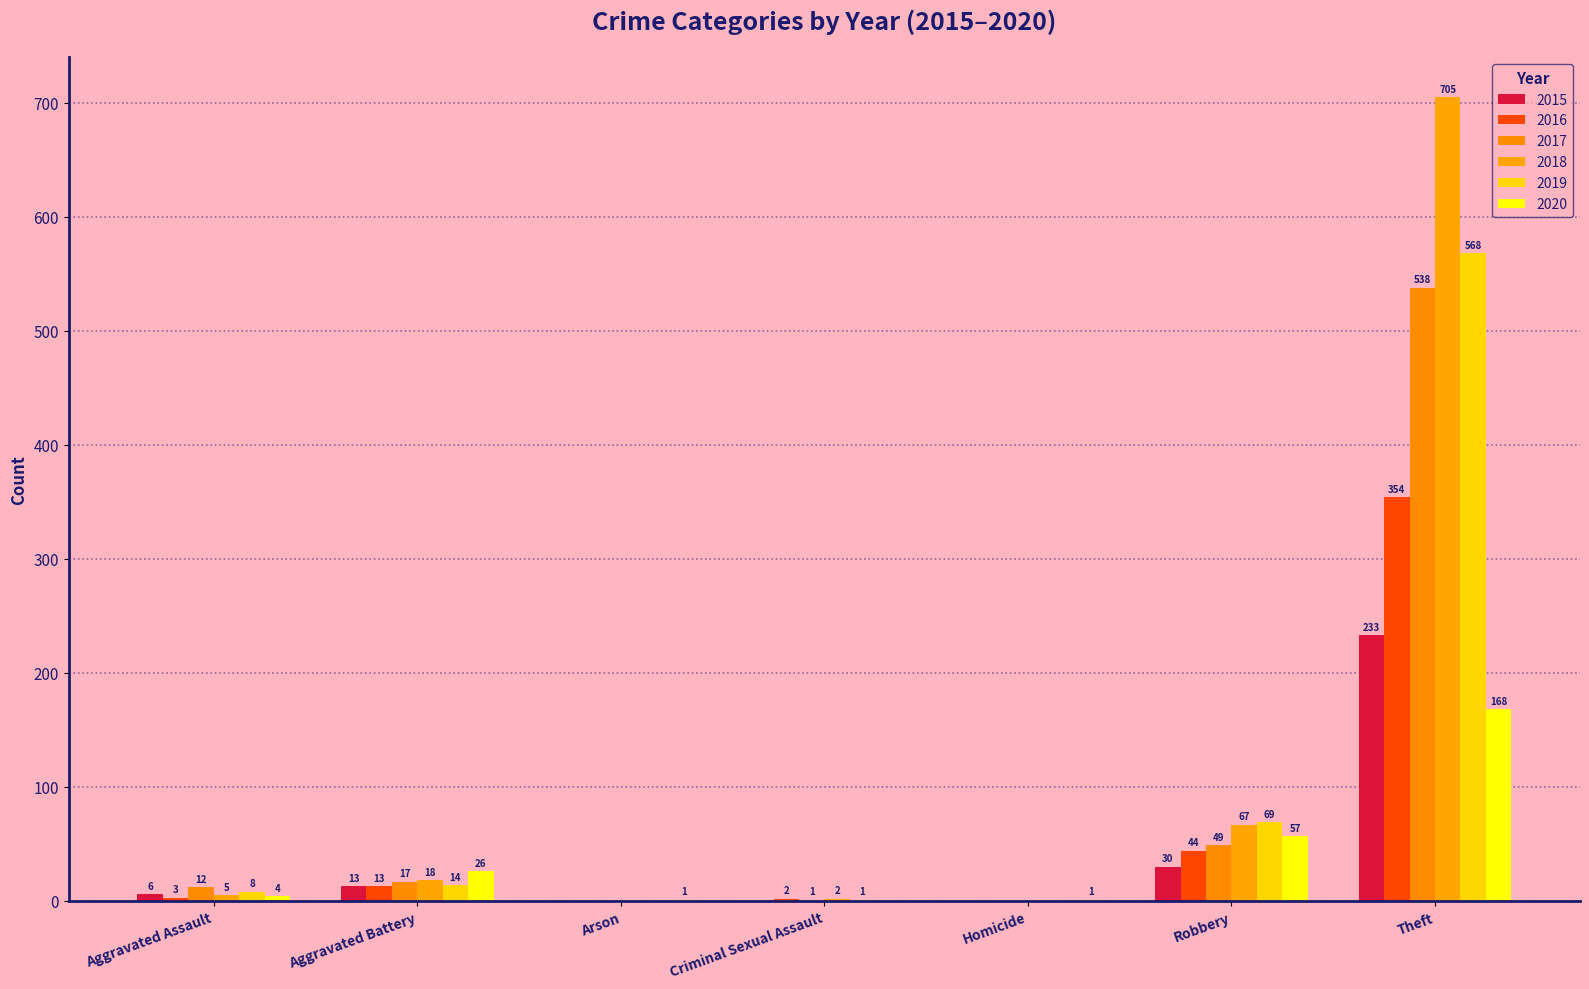

What is the label of the 5th bar from the left?

Homicide